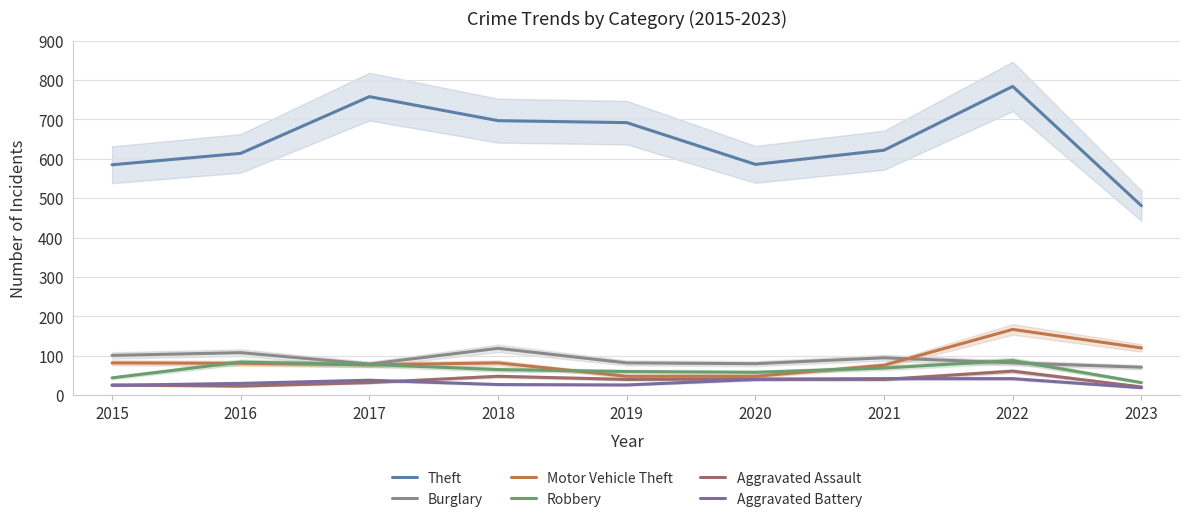

Reading left to right, what are all the values shown in this chart?

Theft: 585	614	758	697	692	586	622	784	481
Burglary: 101	108	79	119	82	80	95	82	71
Motor Vehicle Theft: 82	81	77	82	48	48	76	167	120
Robbery: 44	84	78	65	60	58	69	88	32
Aggravated Assault: 26	23	32	48	40	41	40	61	21
Aggravated Battery: 25	30	38	27	26	40	42	42	19